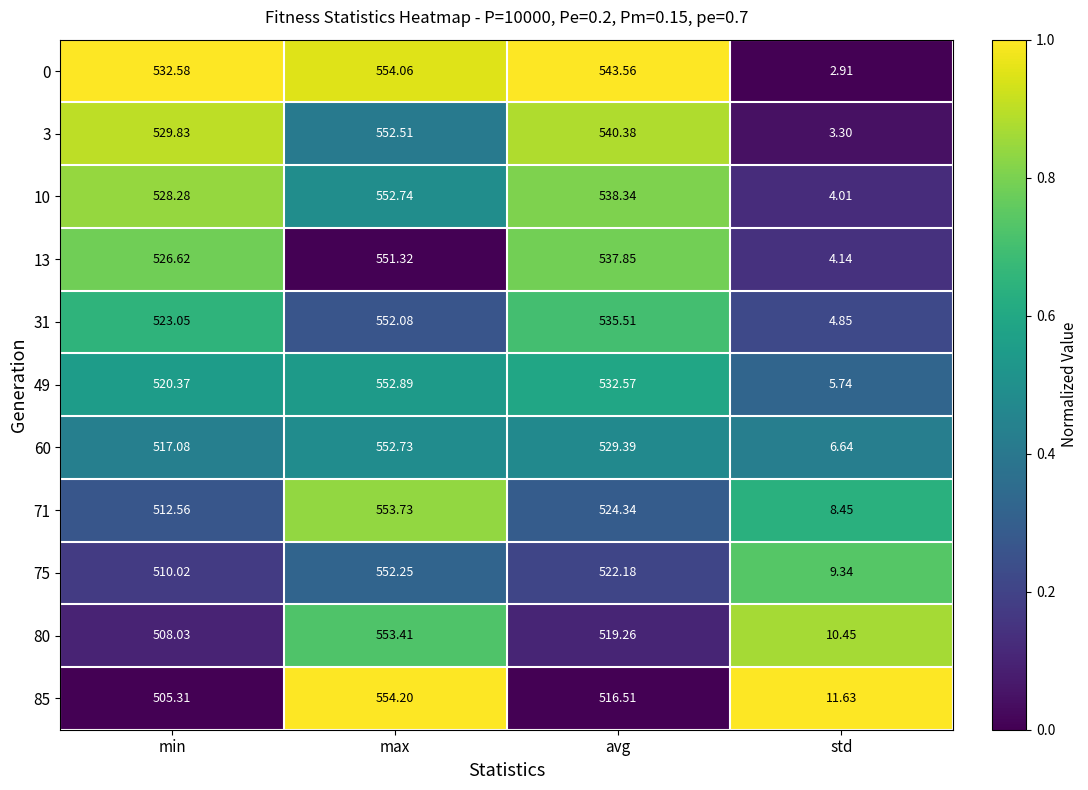

Is the value of 60 at avg greater than the value of 71 at max?

No